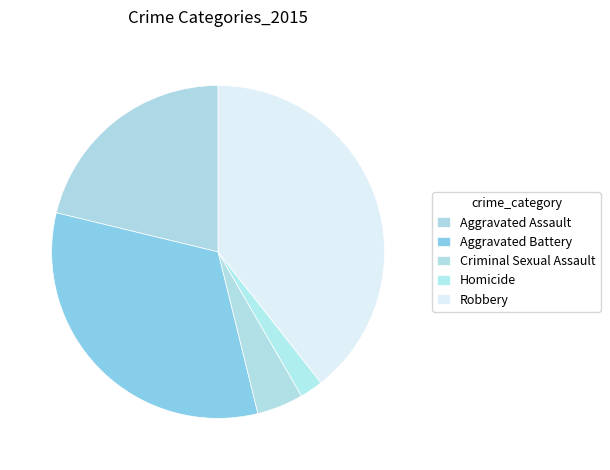

Does Homicide account for over 50% of the chart?

No